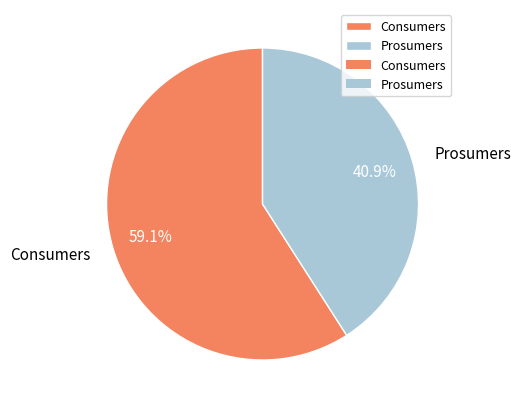

Is it true that Consumers is 59% of the pie?

True